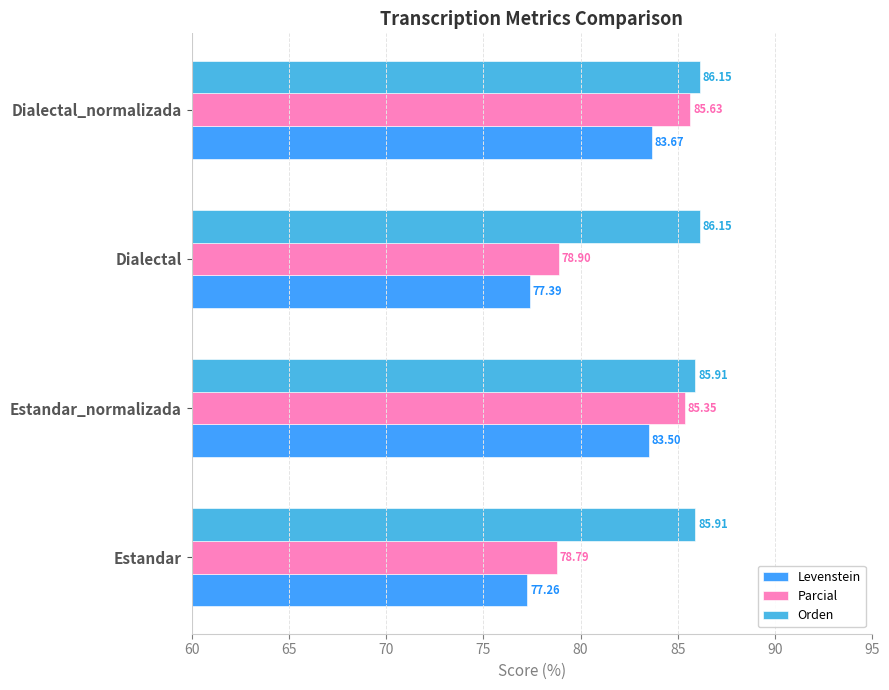

What is the lowest value of the Orden series?

85.9